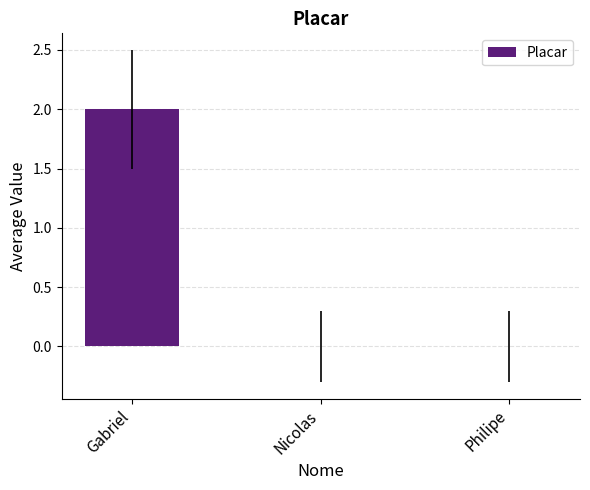

Is it true that the value at Philipe is 1?

False